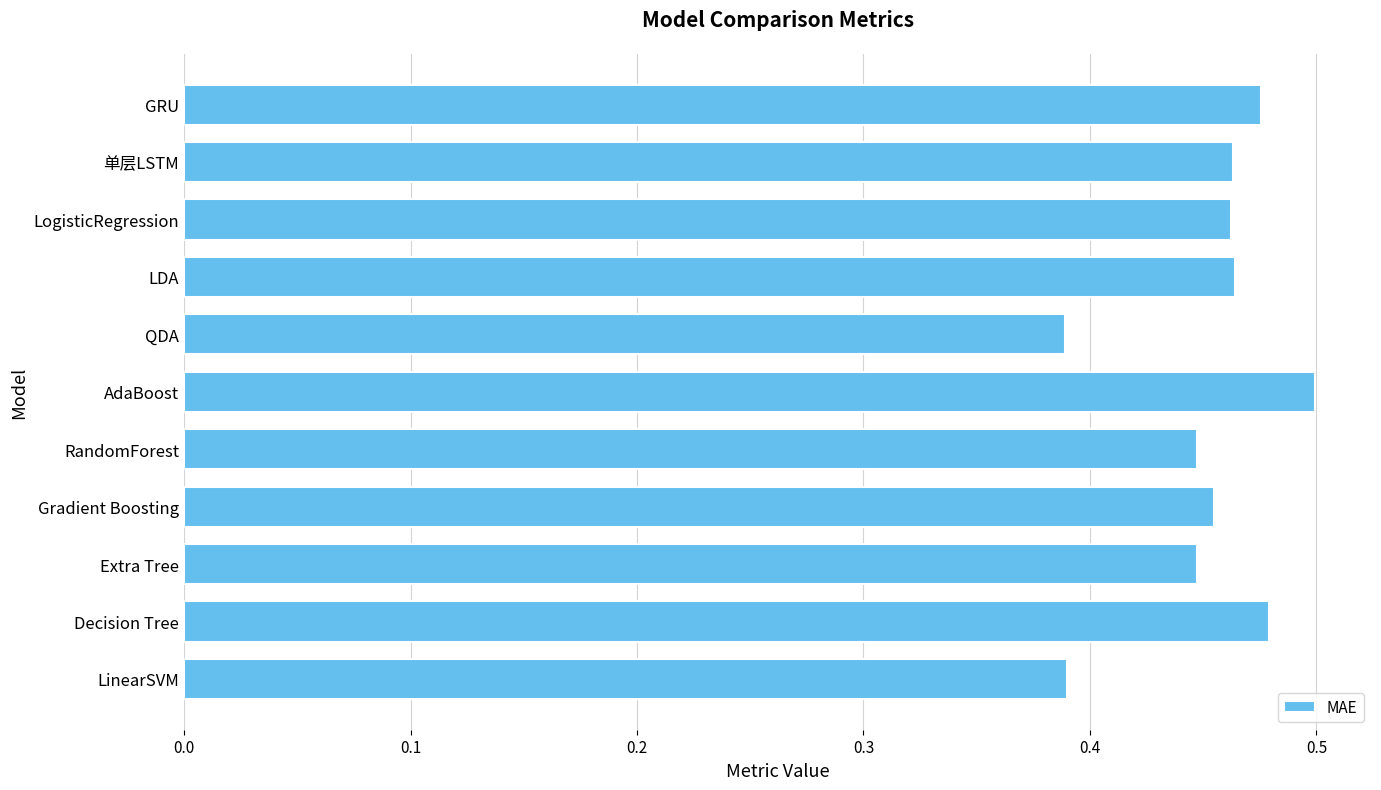

What is the difference between the second highest and second lowest values?

0.1